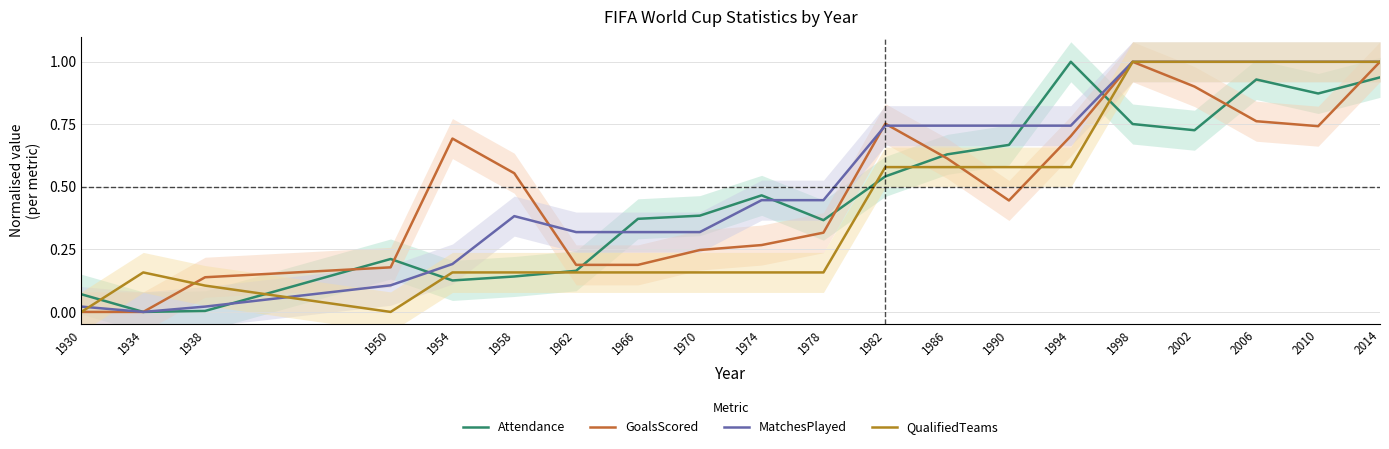

In Attendance, how many points are higher than both neighbors (excluding endpoints)?

4